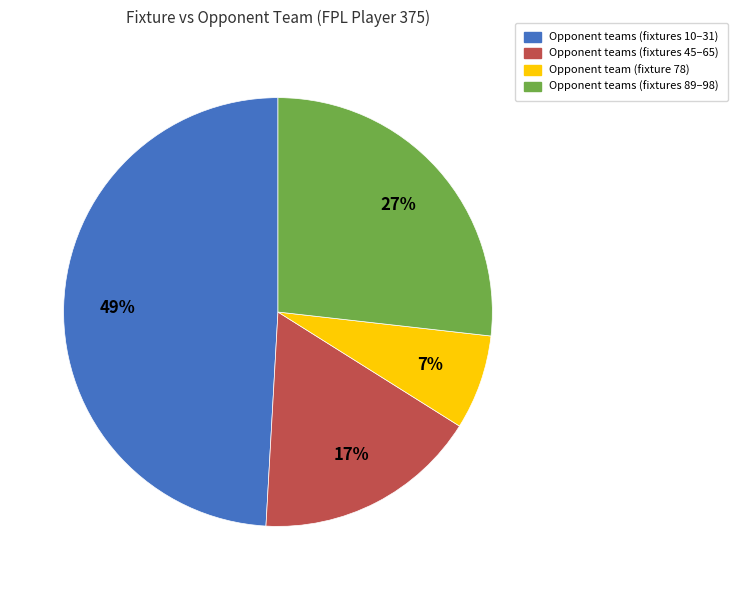

To the nearest percent, what percentage of the pie is Opponent teams (fixtures 89–98)?

27%